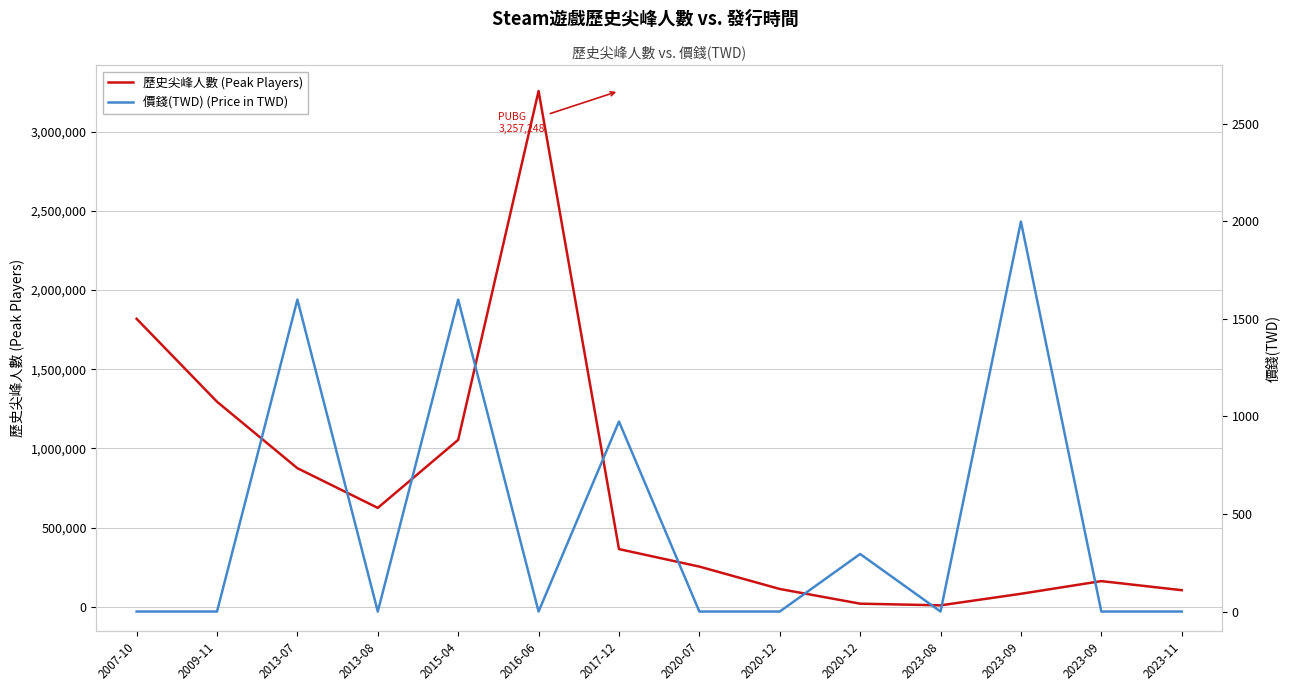

Where is the first local maximum for 價錢(TWD) (Price in TWD)?

2013-07